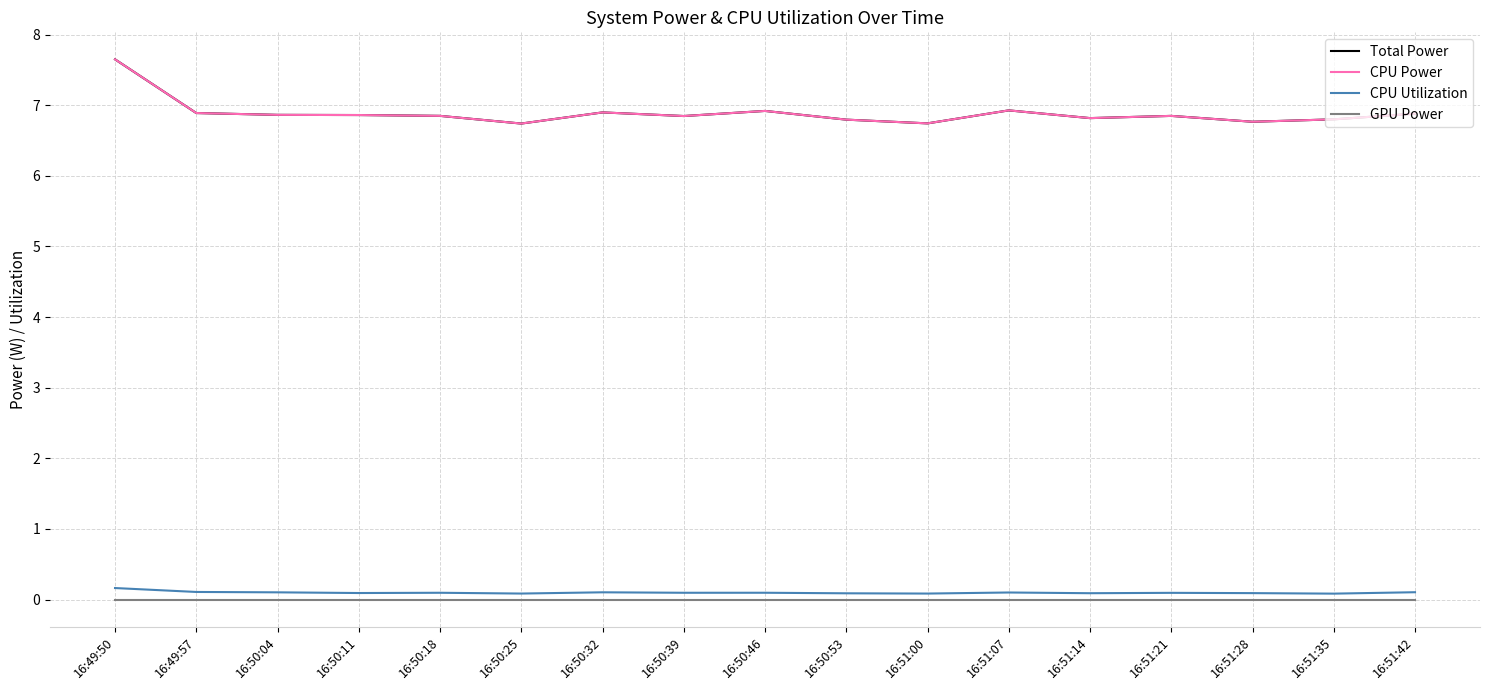

Is it true that GPU Power equals 0.0 at 16:50:32?

True